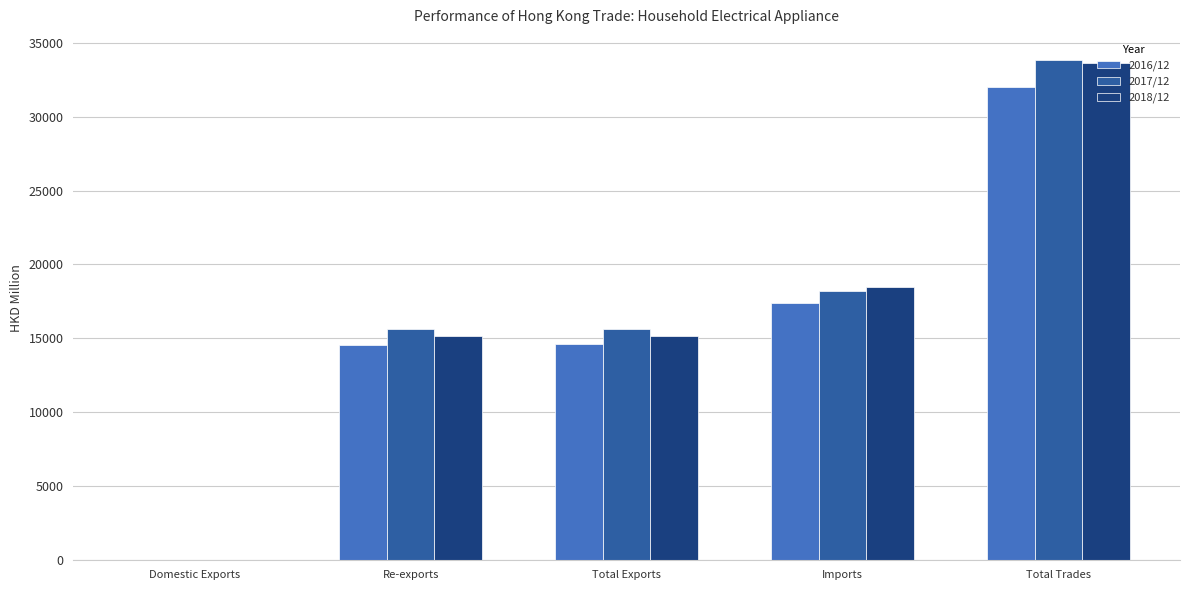

What is the average value of the 2016/12 series?

15724.2